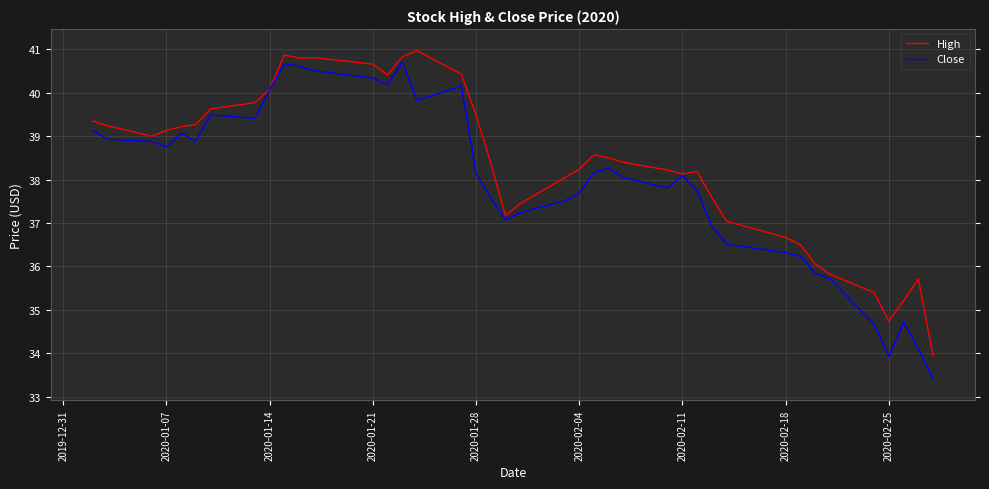

What is the greatest value displayed?

41.0